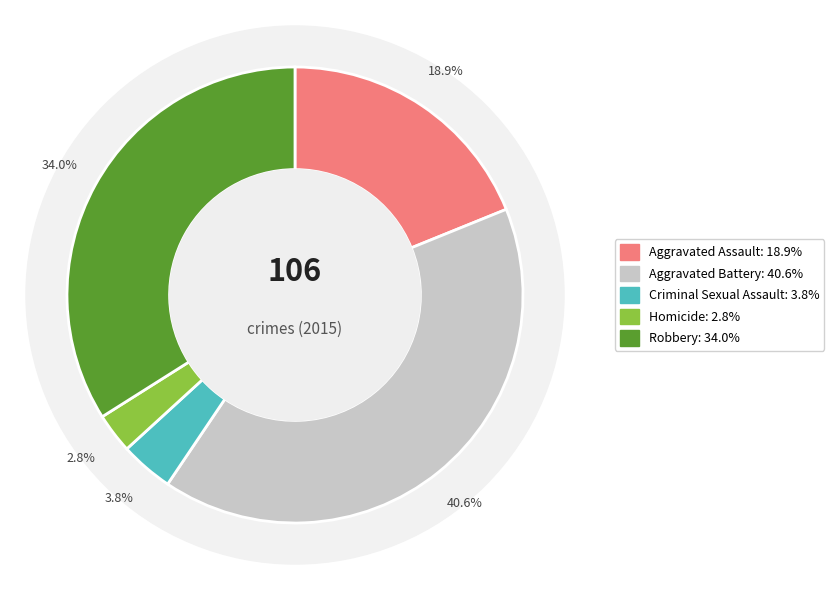

What is the total percentage of Robbery and Aggravated Assault?

52.8%